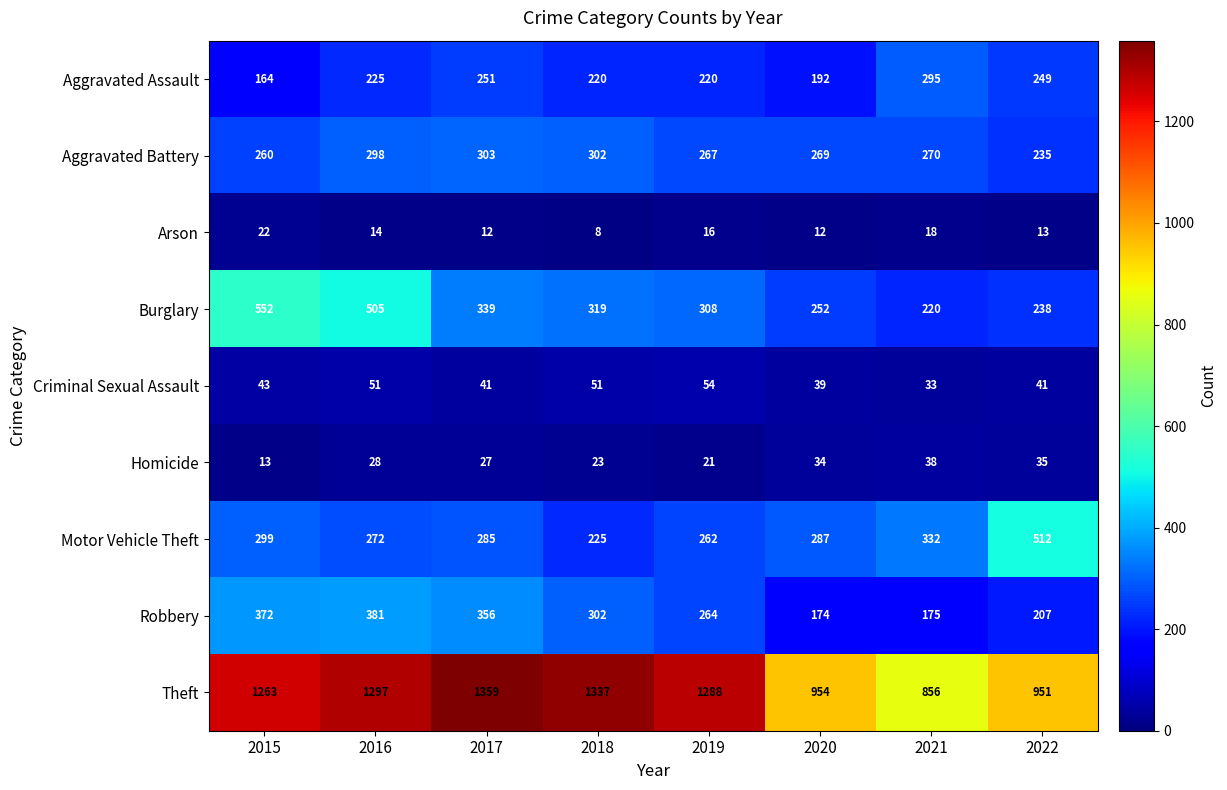

How many data points does each series have?

8